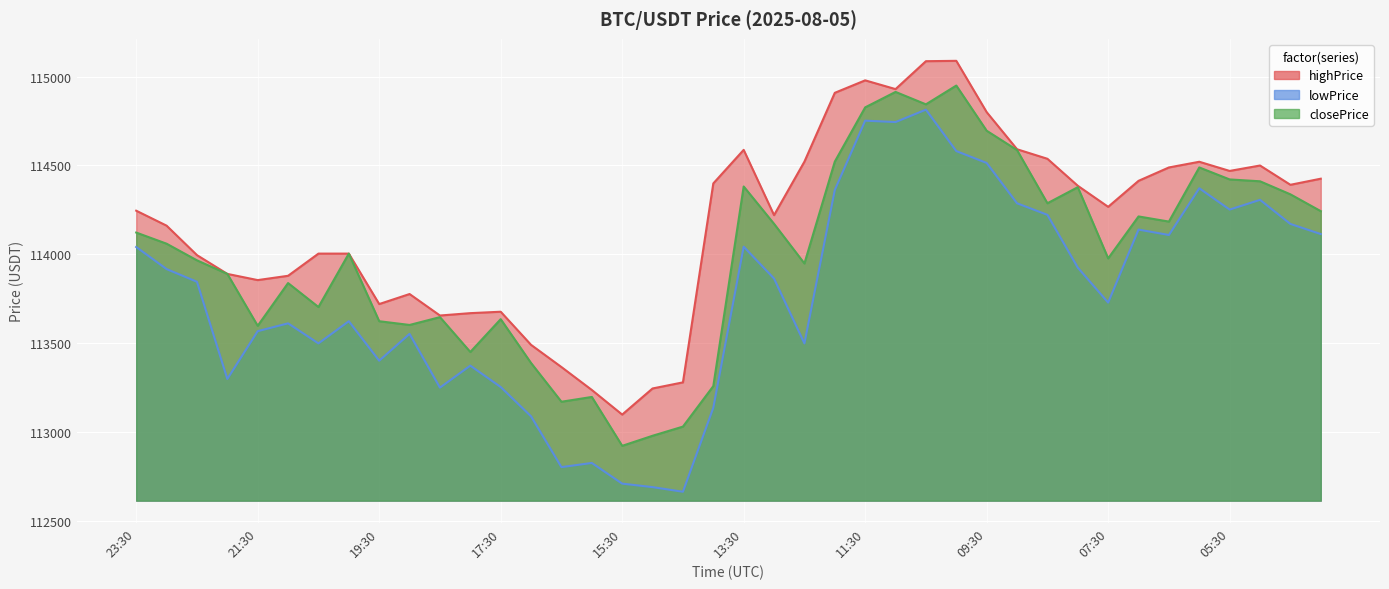

At which label does closePrice first exceed 114060?

23:30